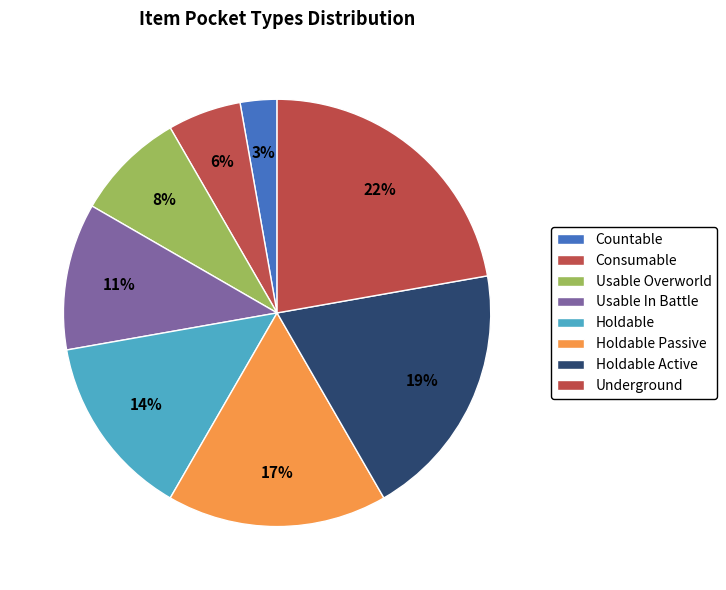

How many segments does this pie chart have?

8